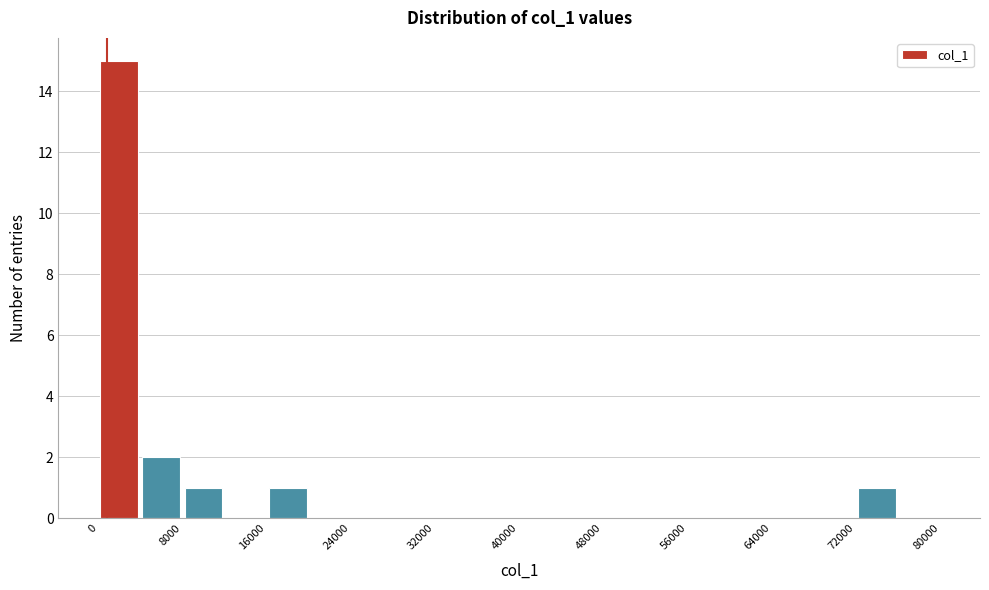

Over which range of the x-axis is the bar tallest?

0 to 4000